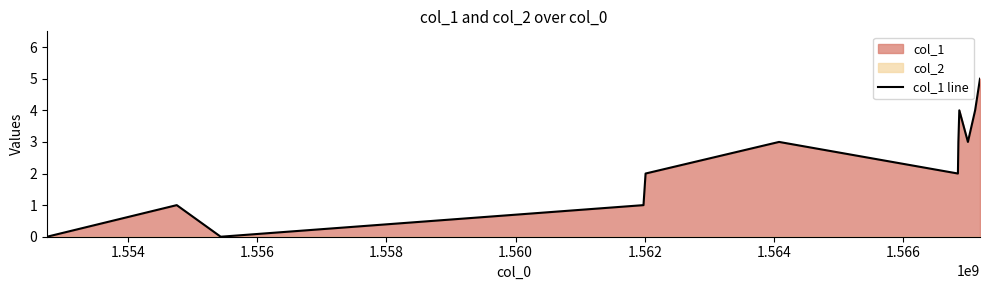

Approximately how many times larger is the value at 1.554 compared to 1.562?

0.3